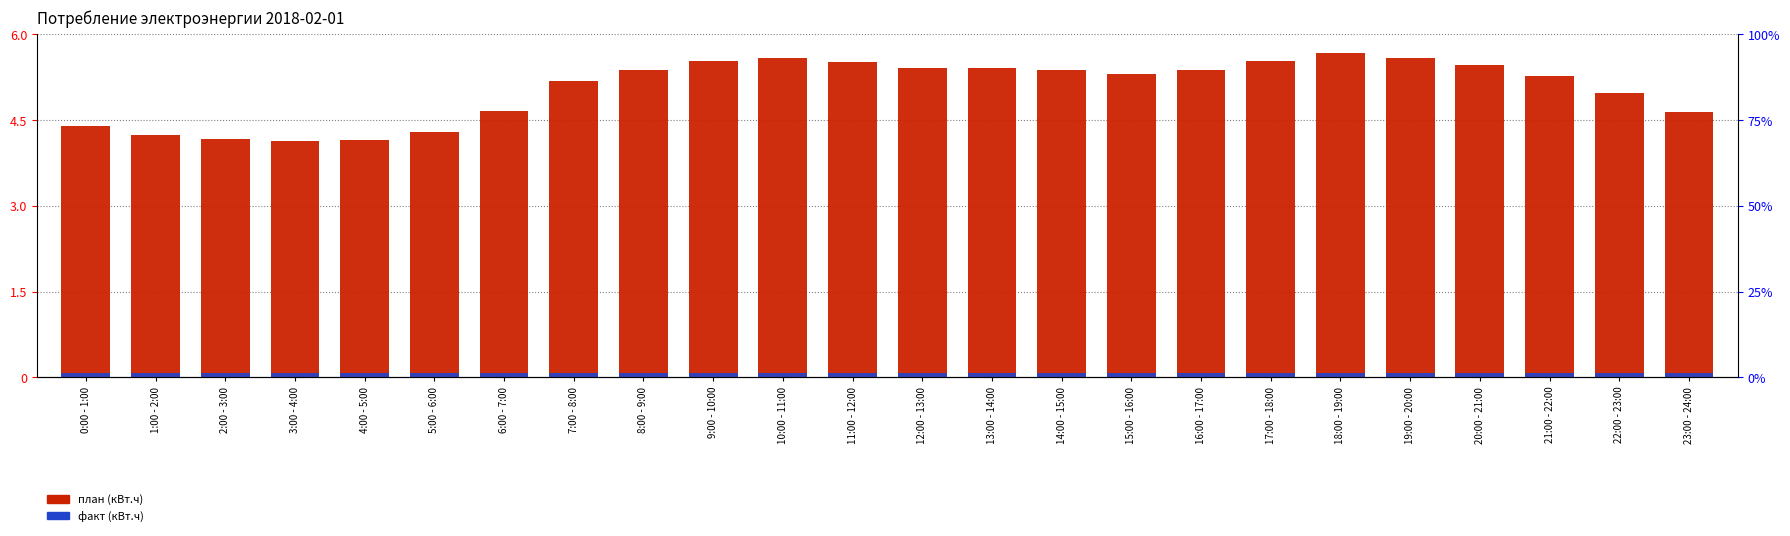

What is the sum of all факт (кВт.ч) values?

3.6